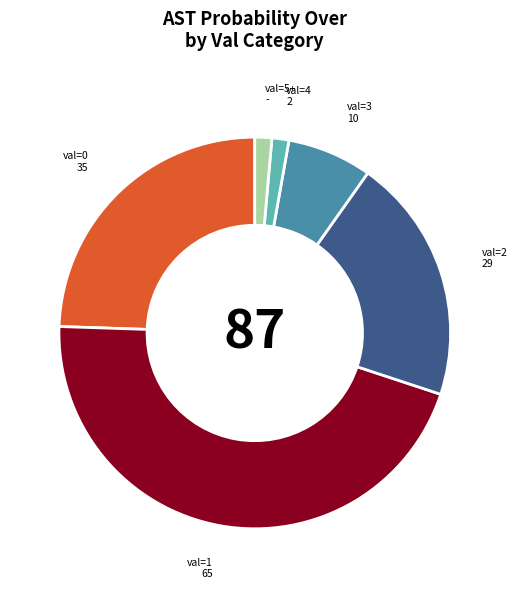

The val=3 slice represents 7% of the pie. True or false?

True